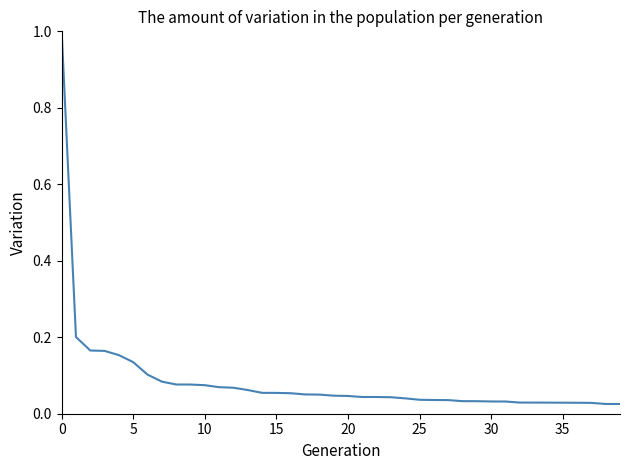

Does the chart have visible grid lines?

No